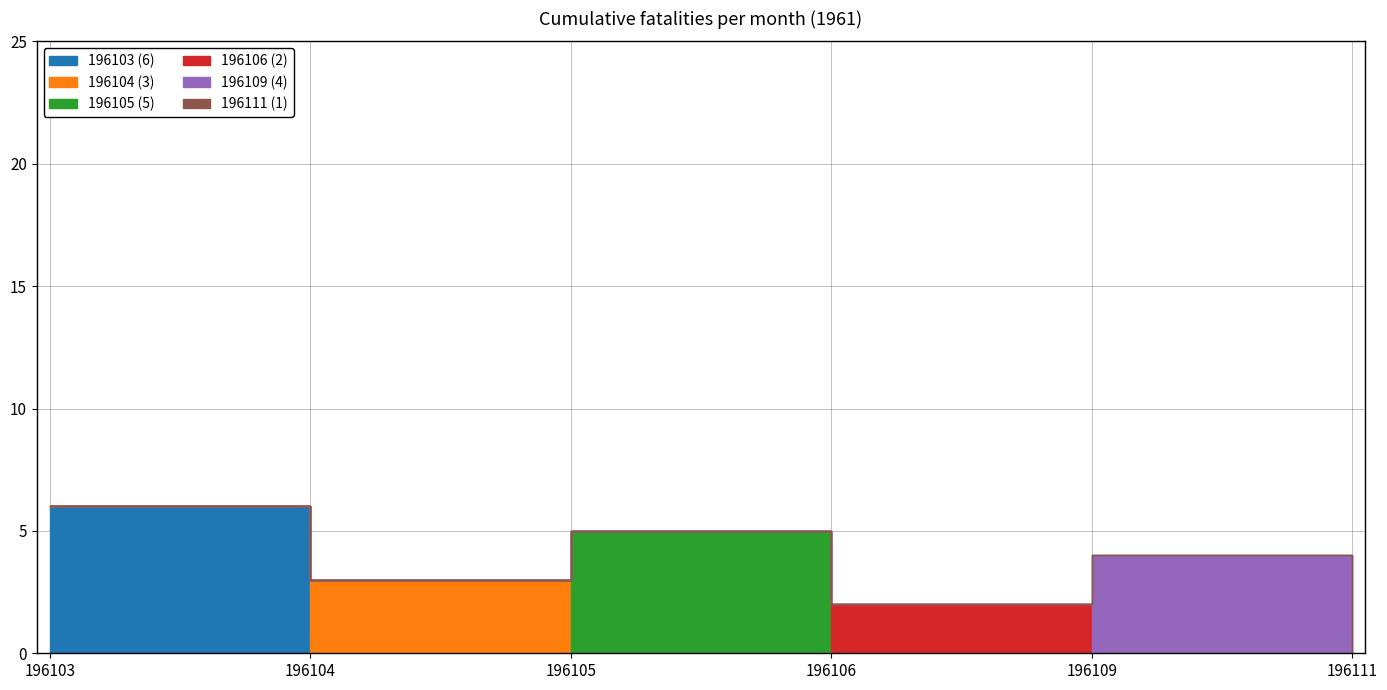

Reading left to right, what are all the values shown in this chart?

6	3	5	2	4	1